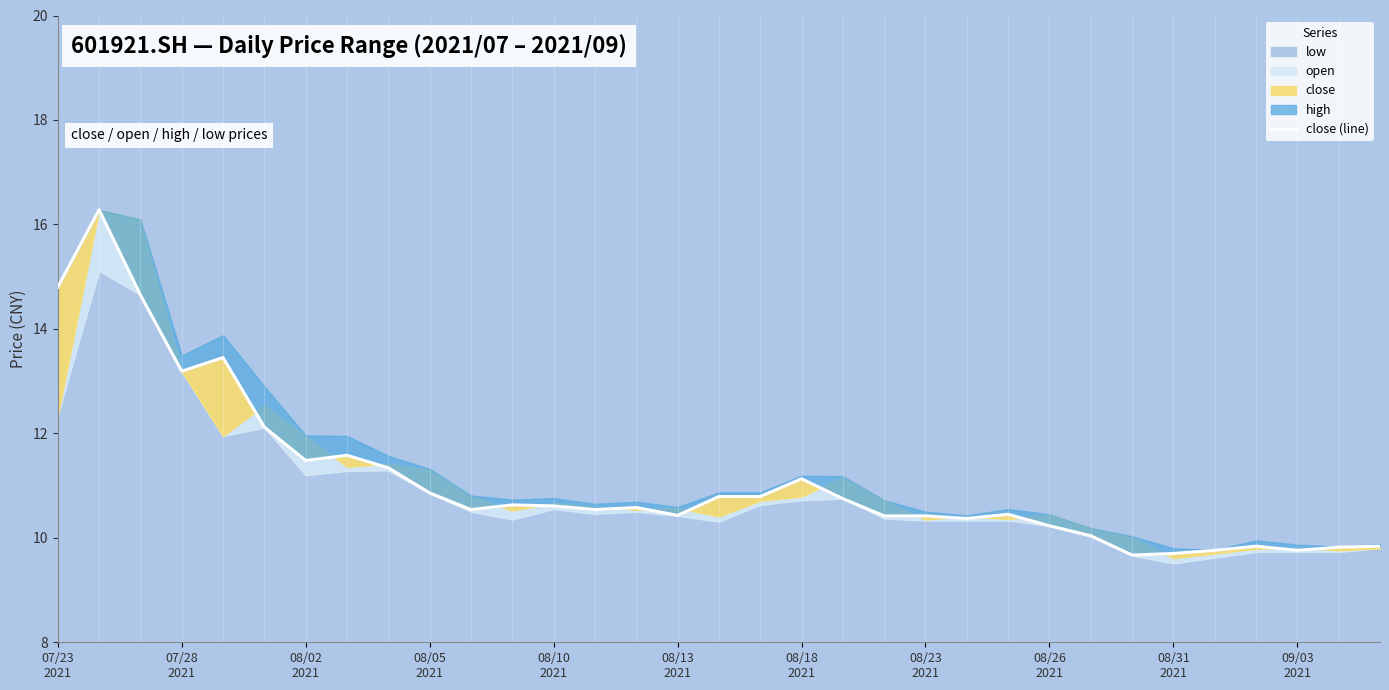

What is the change in value from 08/05
2021 to 22?

-2.8